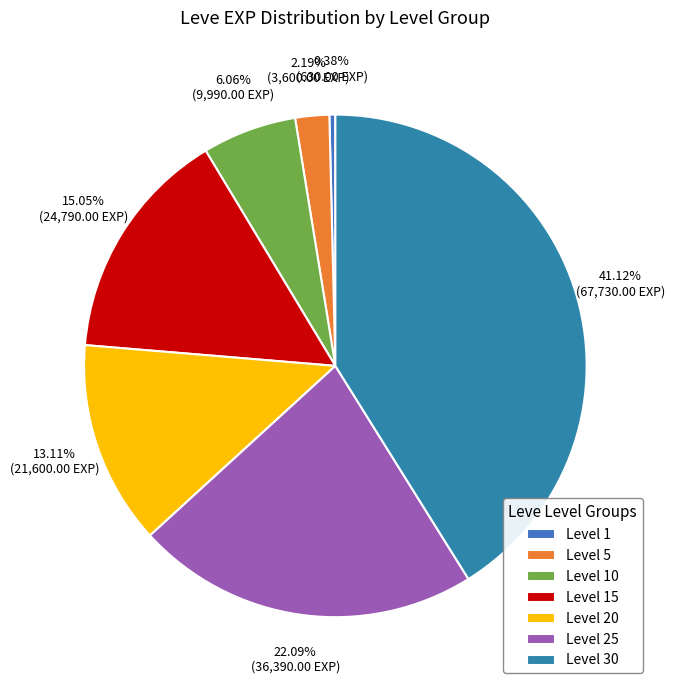

Which slice is the smallest?

Level 1